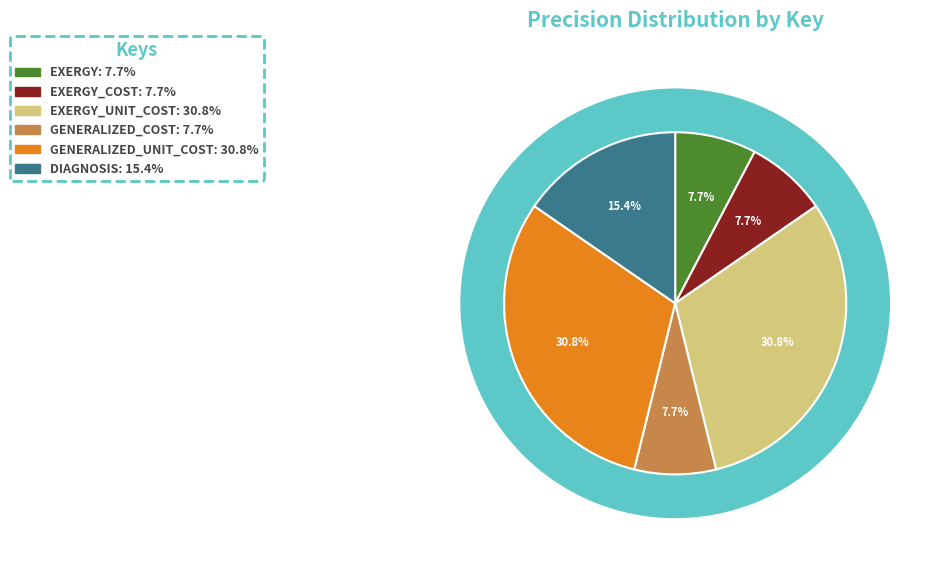

What portion of the pie excludes EXERGY_COST?

92.3%